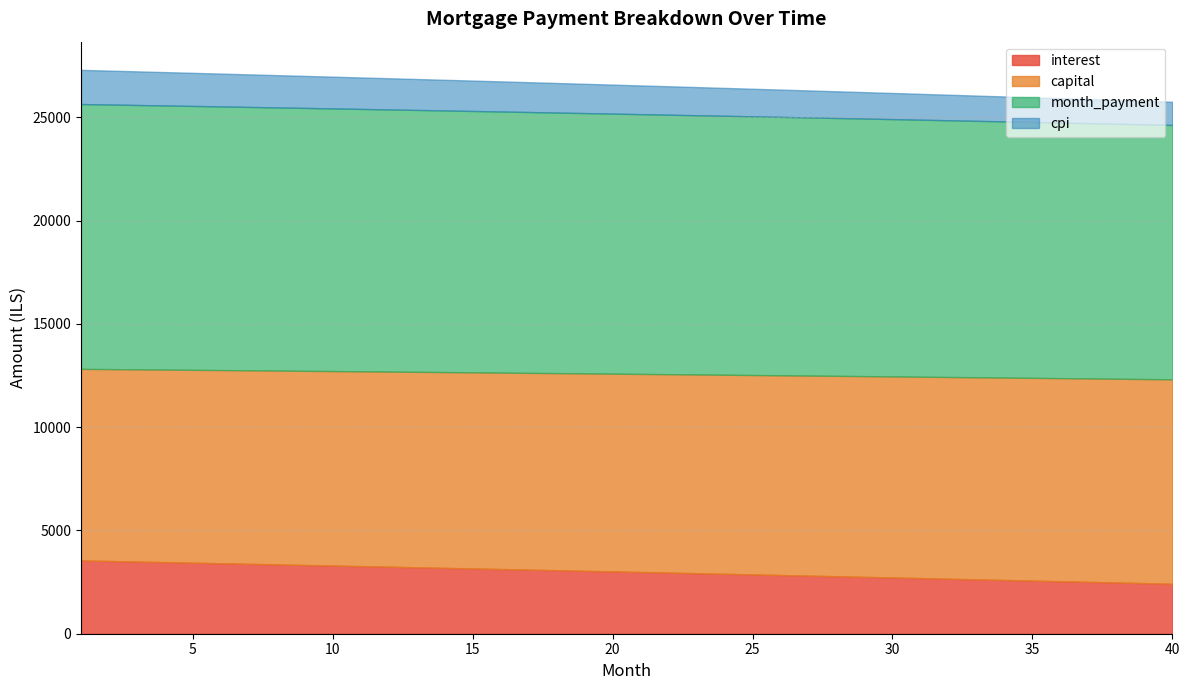

Is it true that month_payment equals 12551.1 at 23?

True